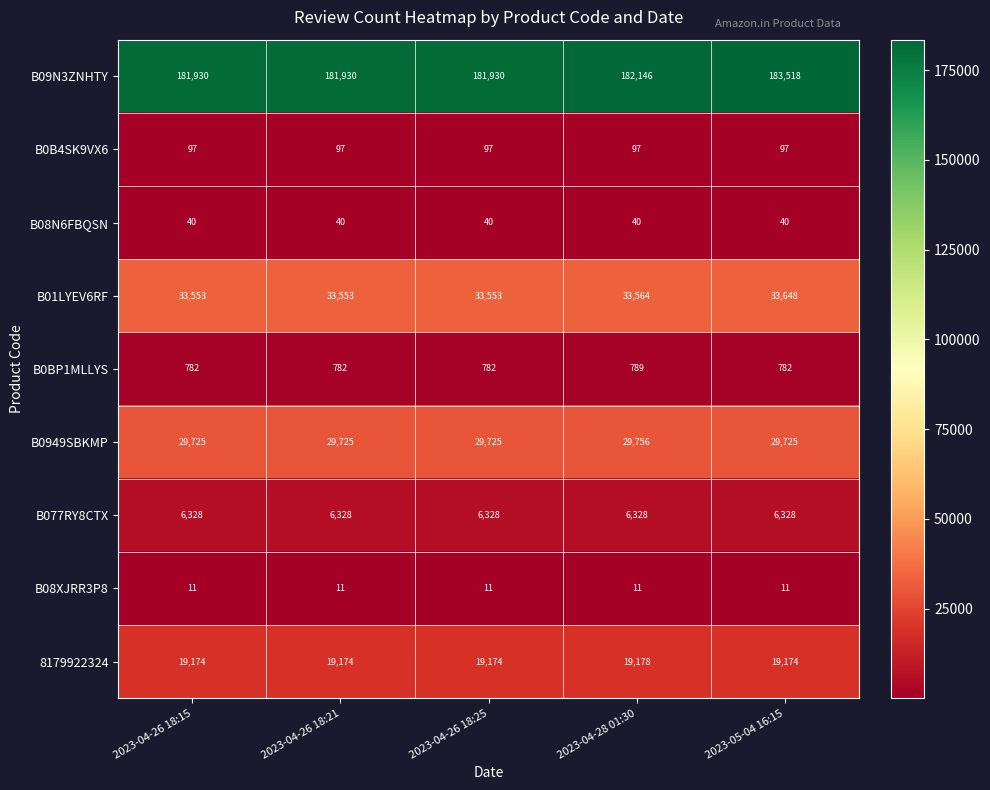

Between 2023-04-26 18:25 and 2023-05-04 16:15, which series saw the biggest shift?

B09N3ZNHTY